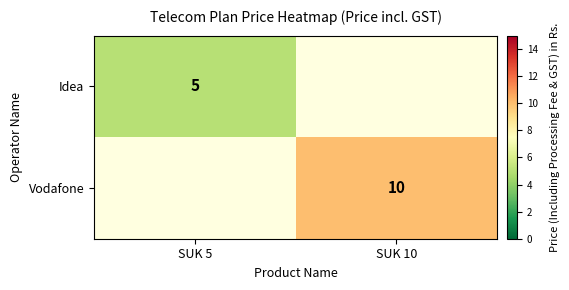

Rank the categories by Idea value from lowest to highest.

SUK 5, SUK 10